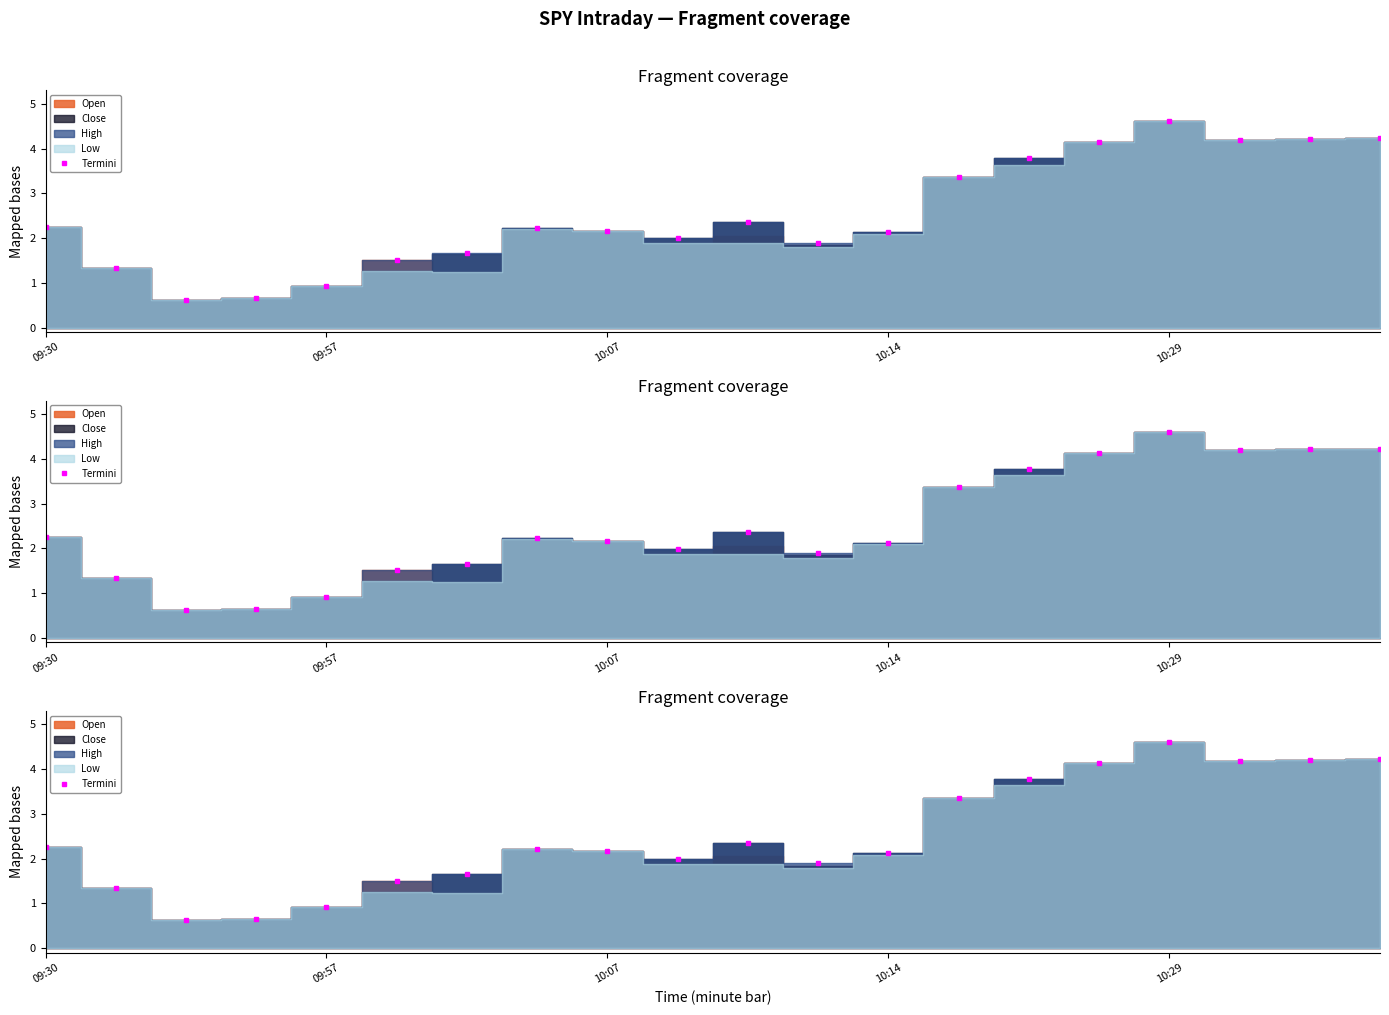

What is the label of the 20th point from the right?

09:30